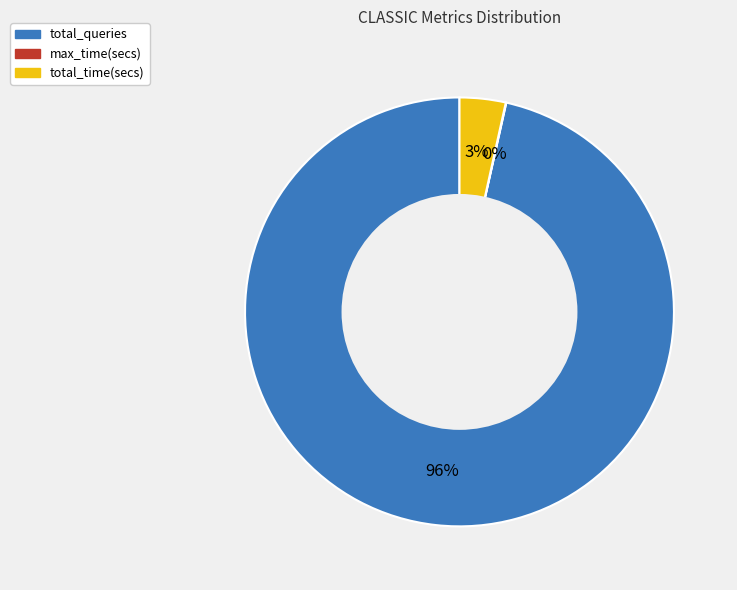

Is there a majority slice in this chart?

Yes